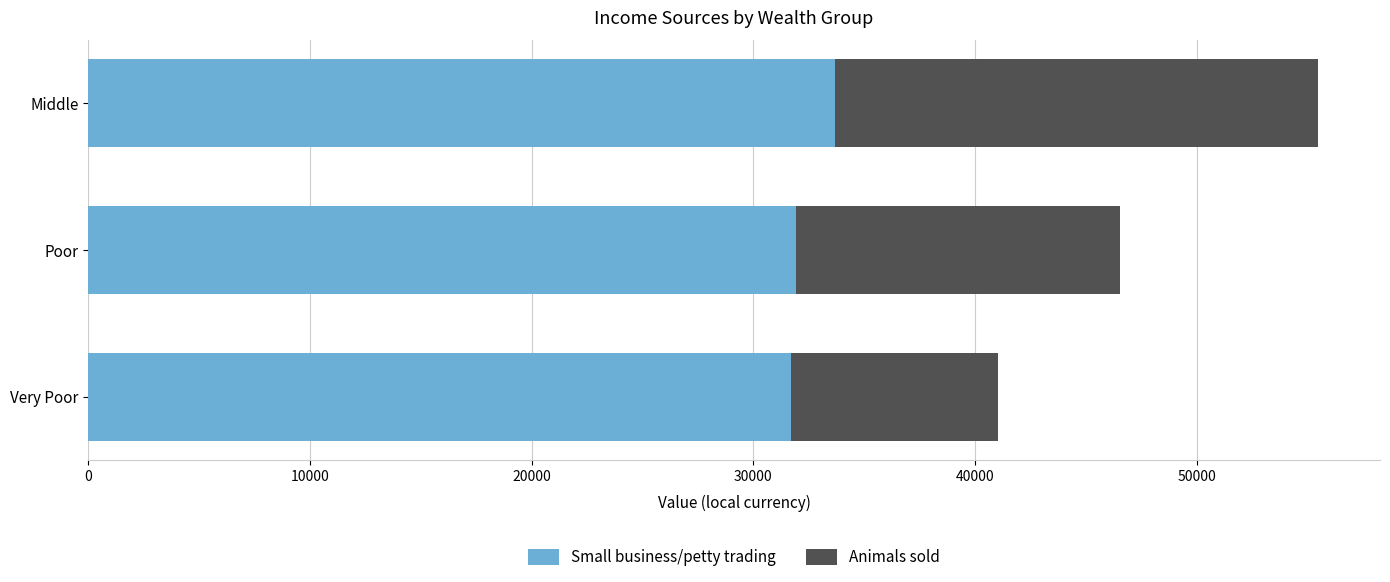

What is the average value of the Small business/petty trading series?

32442.4